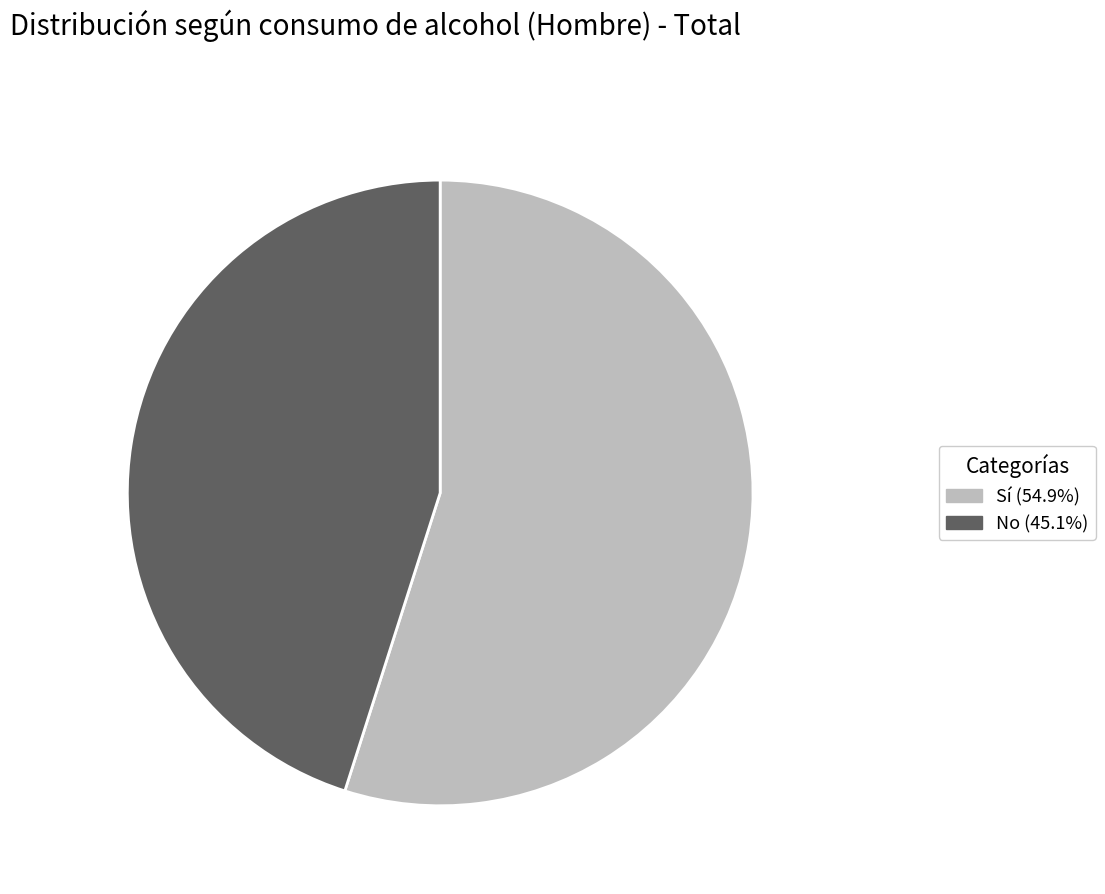

Is there a majority slice in this chart?

Yes